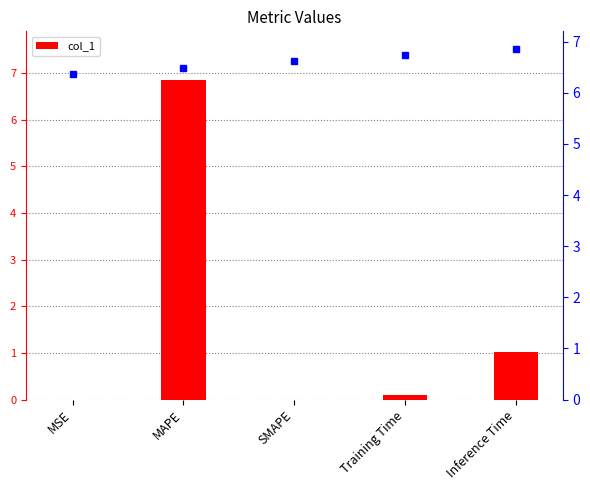

What is the maximum value shown in the chart?

6.9